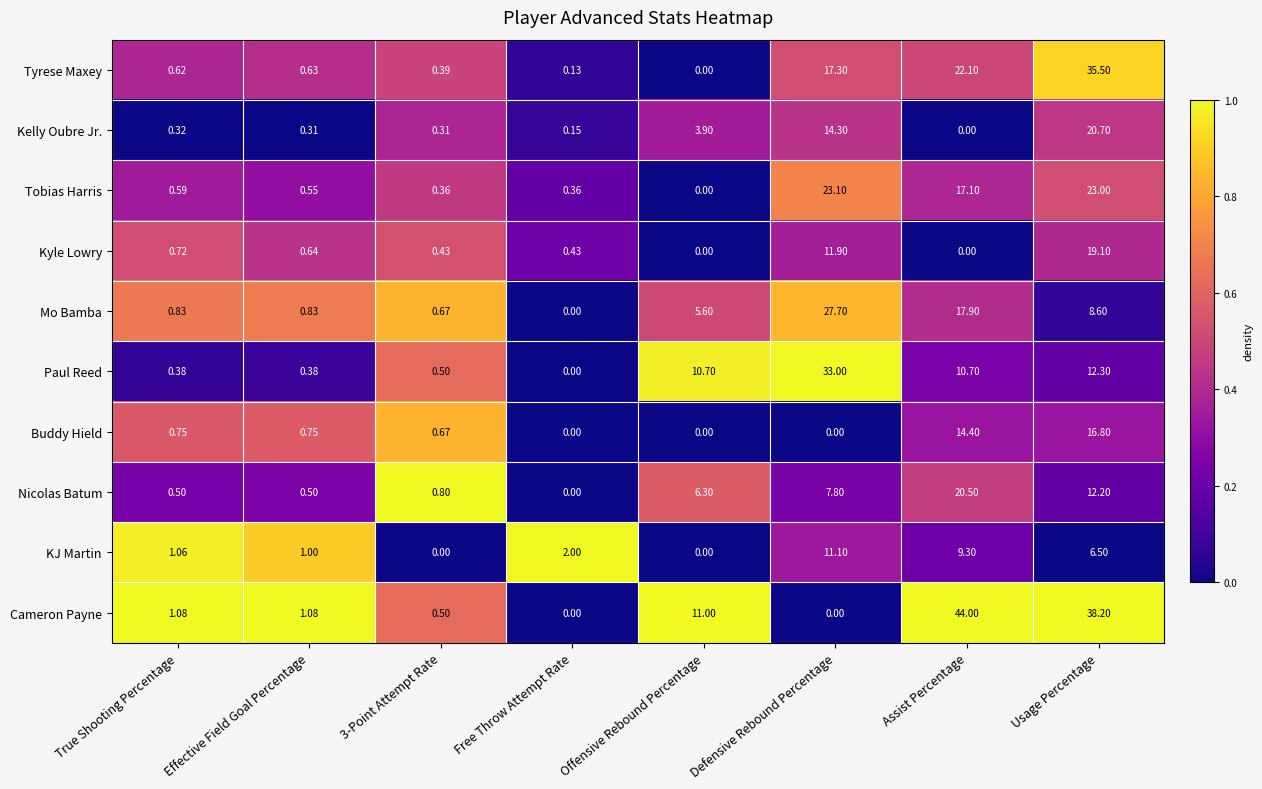

Which series has the widest spread of values?

Cameron Payne